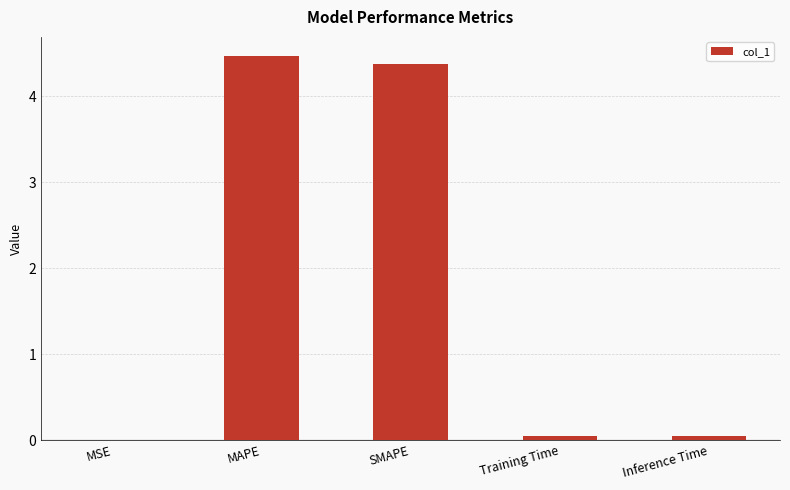

What is the sum of the values at Training Time and SMAPE?

4.4